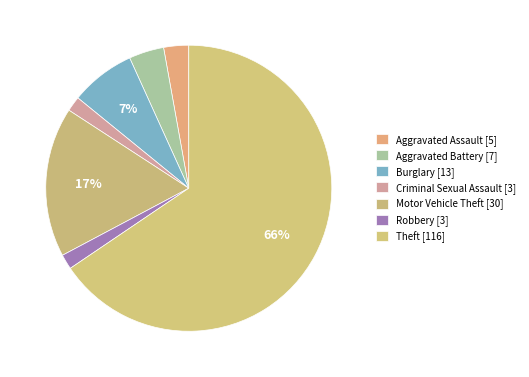

Which category accounts for the majority?

Theft